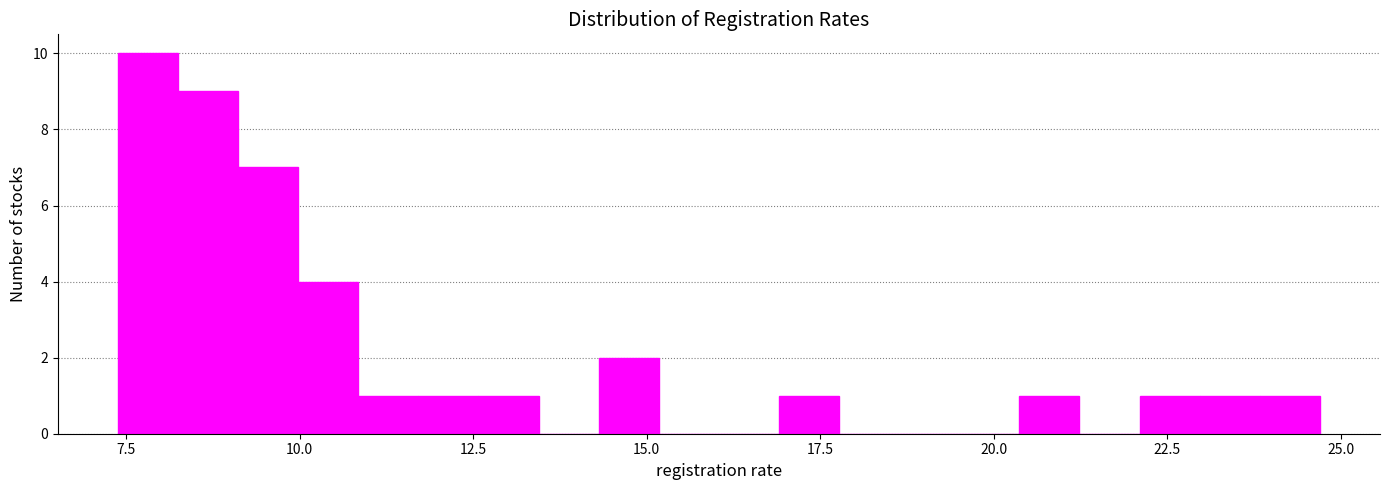

Around what value on the x-axis is the tallest bar? Give the approximate position of its centre, as read against the axis.

8.0